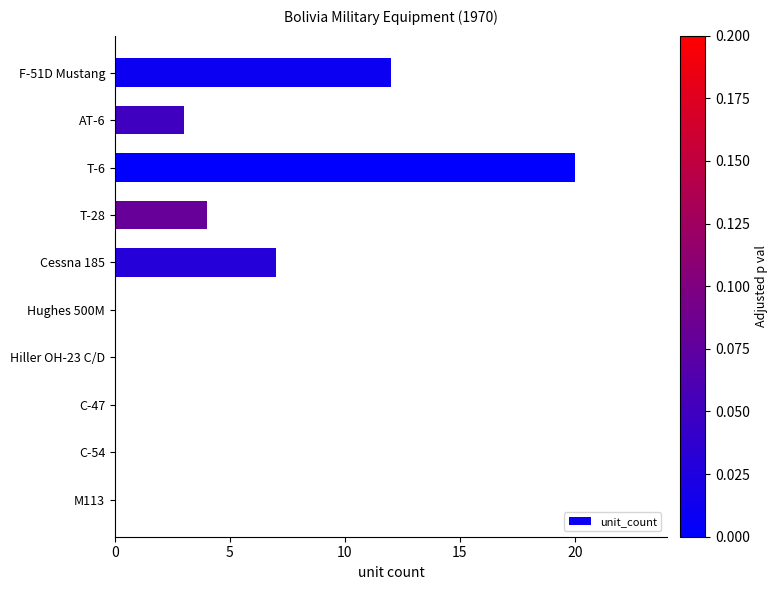

Count the number of data series in this chart.

1